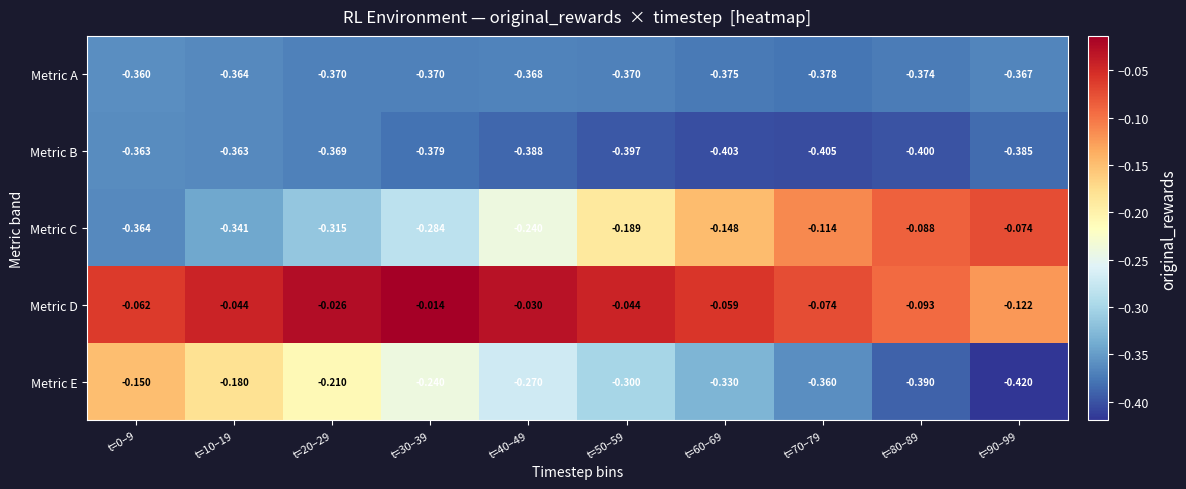

Which series changed the most between t=0–9 and t=30–39?

Metric E